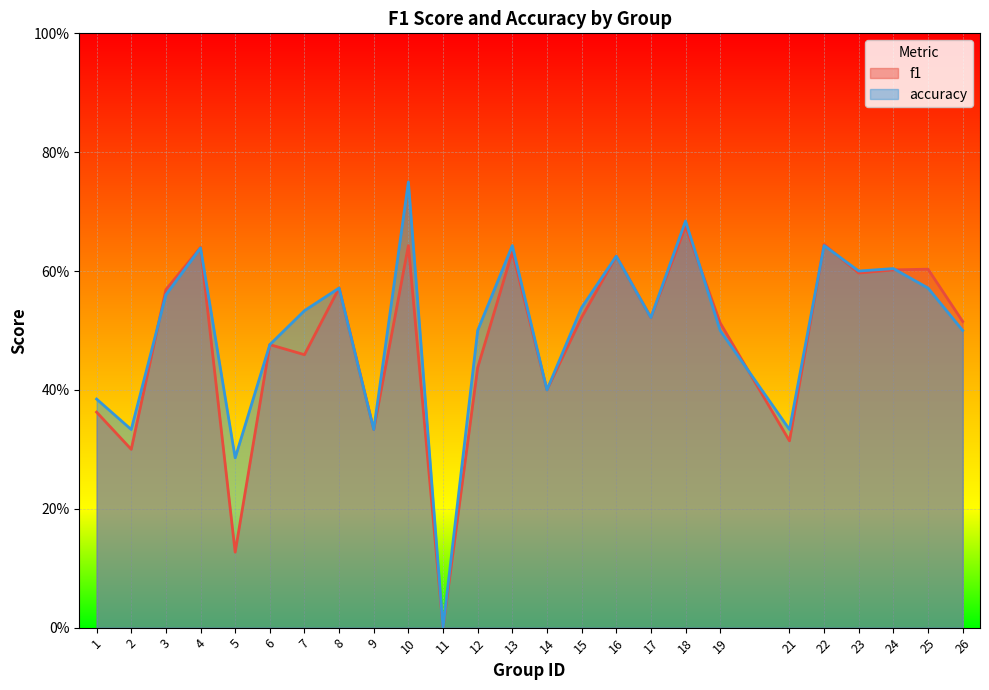

What is the value of the f1 point at the 19th from the left?

0.5